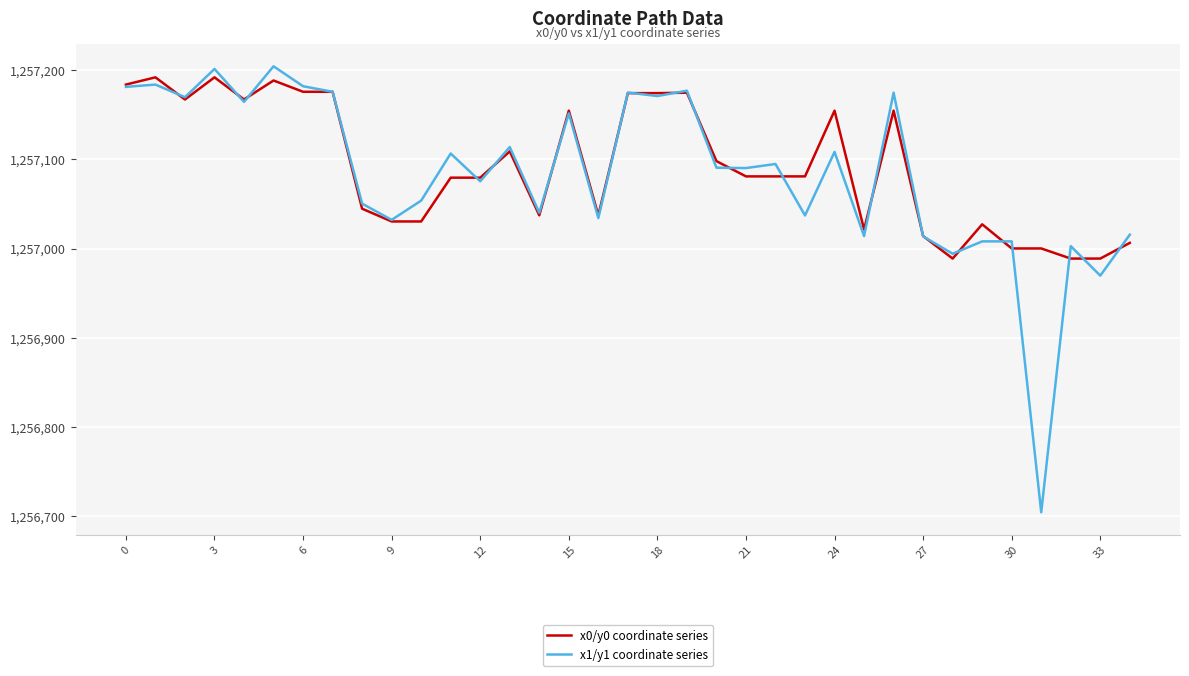

What is the smallest value displayed?

1256704.5